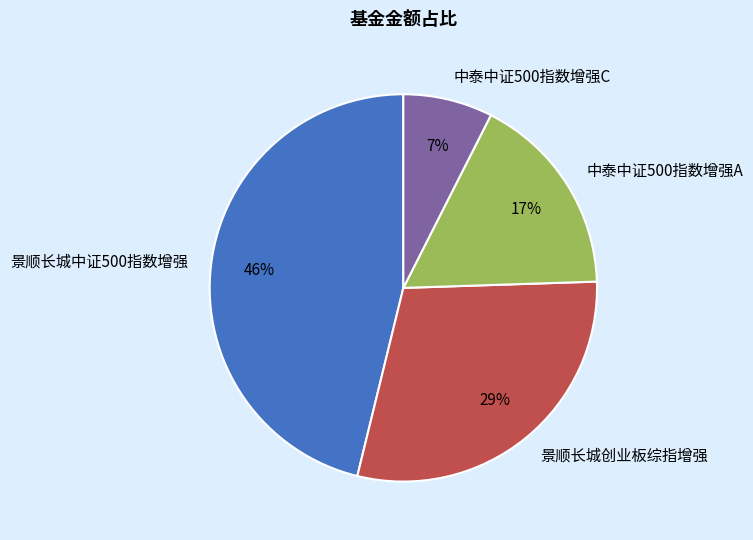

What is the smallest slice in the pie chart?

中泰中证500指数增强C